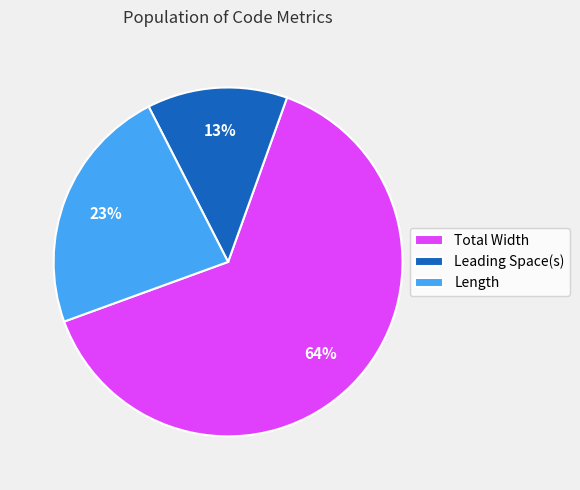

Between Total Width and Leading Space(s), which is larger?

Total Width